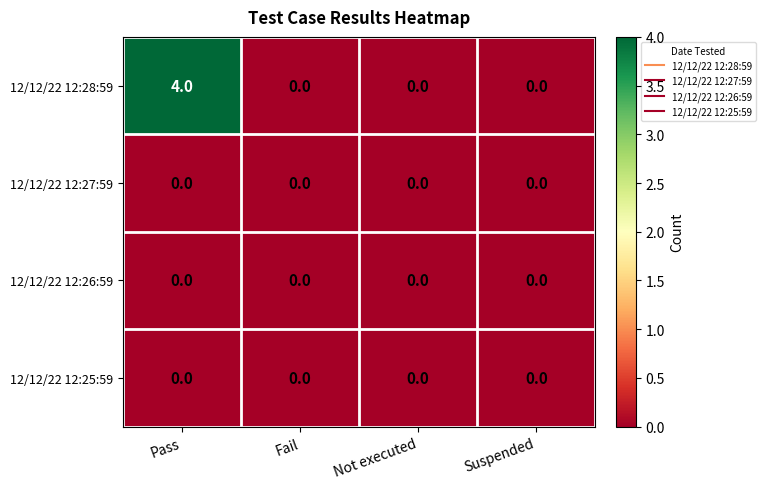

At how many categories does at least one series exceed 3?

1